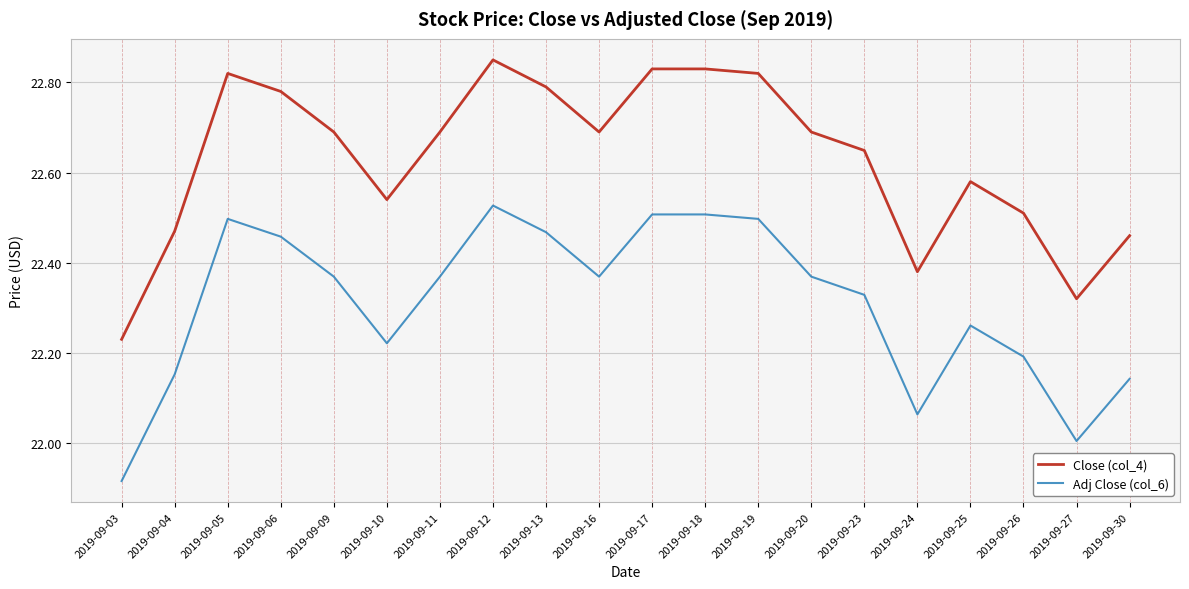

True or false: Adj Close (col_6) has a value of 10.8 at 2019-09-23.

False